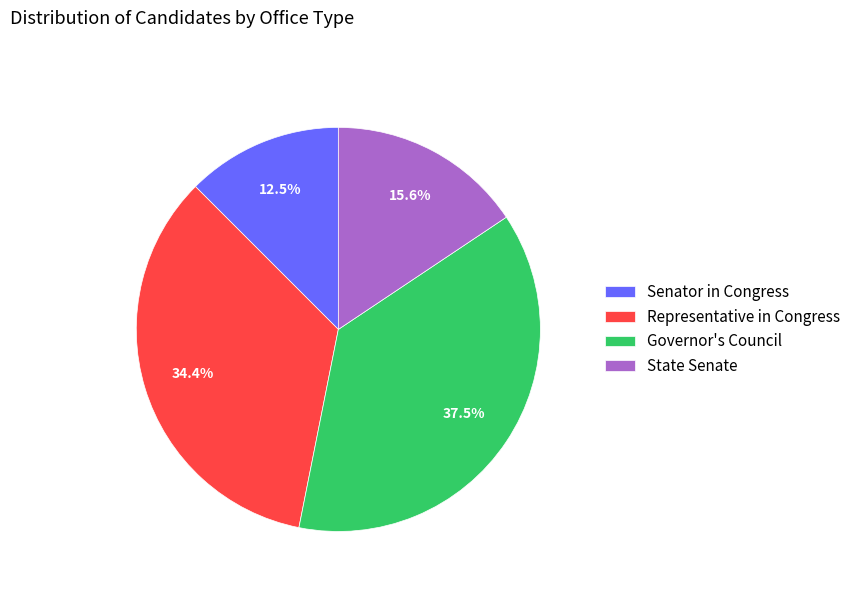

The Representative in Congress slice represents 34% of the pie. True or false?

True